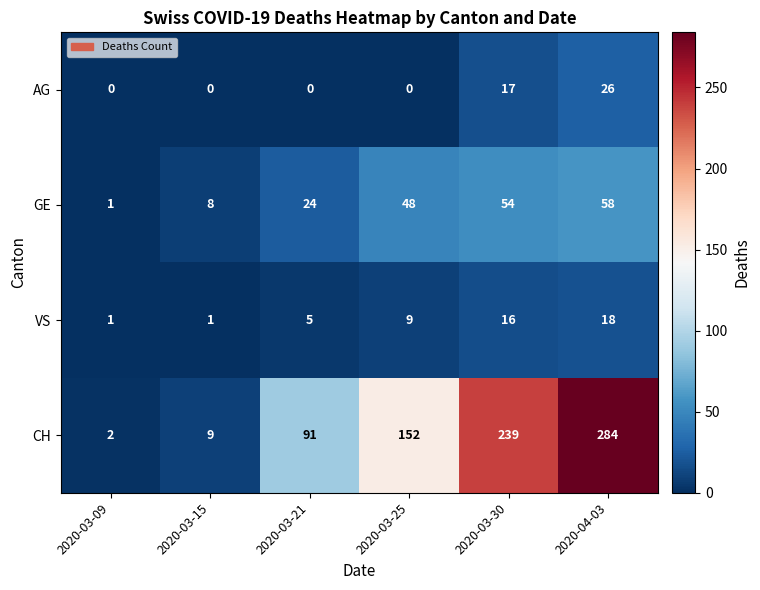

Which series has the largest total across all categories?

CH